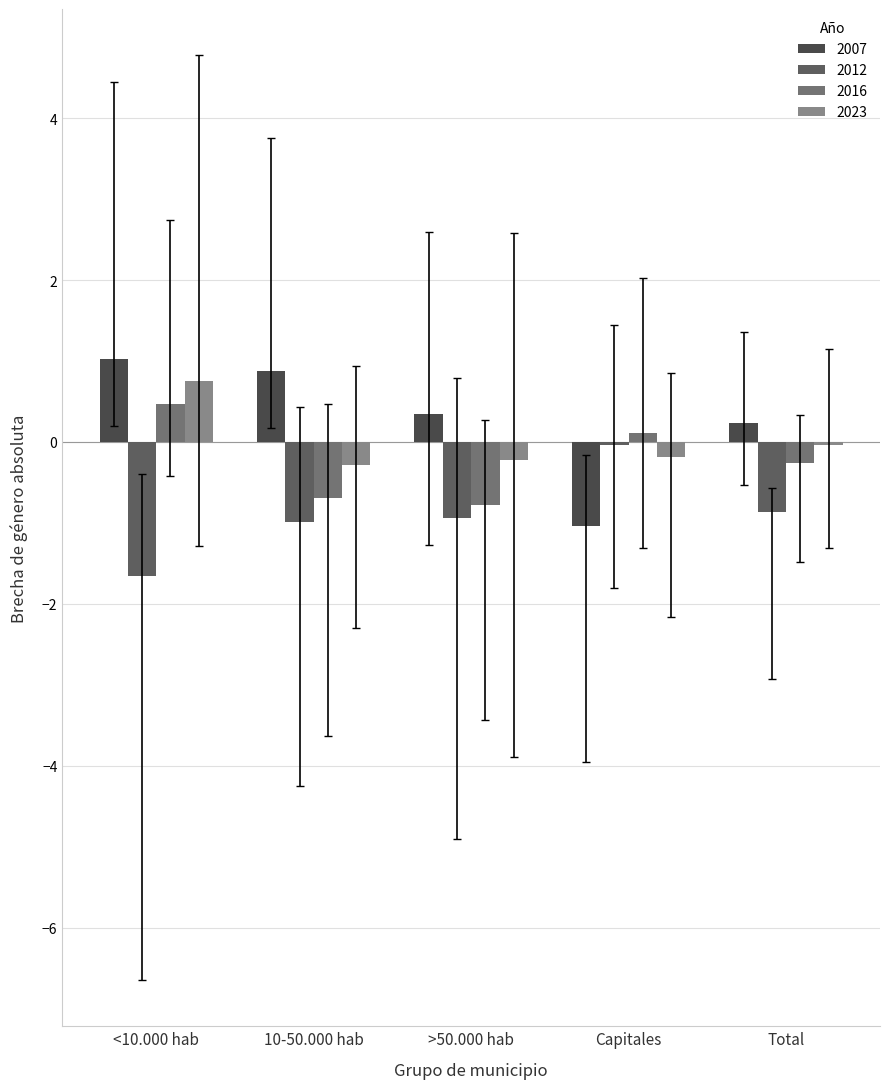

Reading left to right, list all the values displayed in this chart.

2007: 1.0	0.9	0.3	-1.0	0.2
2012: -1.7	-1.0	-0.9	-0.0	-0.9
2016: 0.5	-0.7	-0.8	0.1	-0.3
2023: 0.7	-0.3	-0.2	-0.2	-0.0